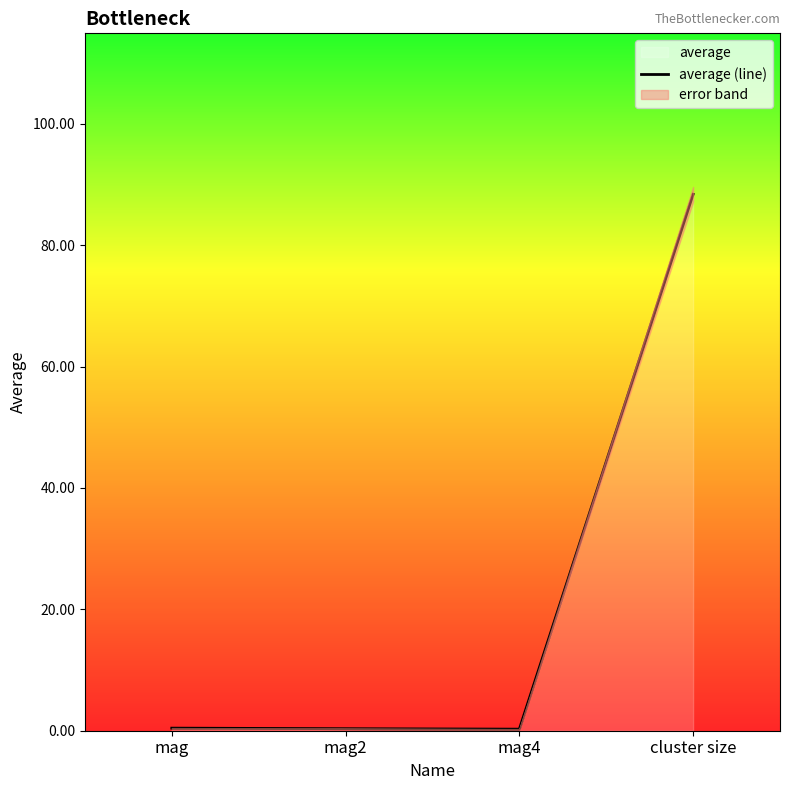

What is the change in value from mag to cluster size?

+88.0